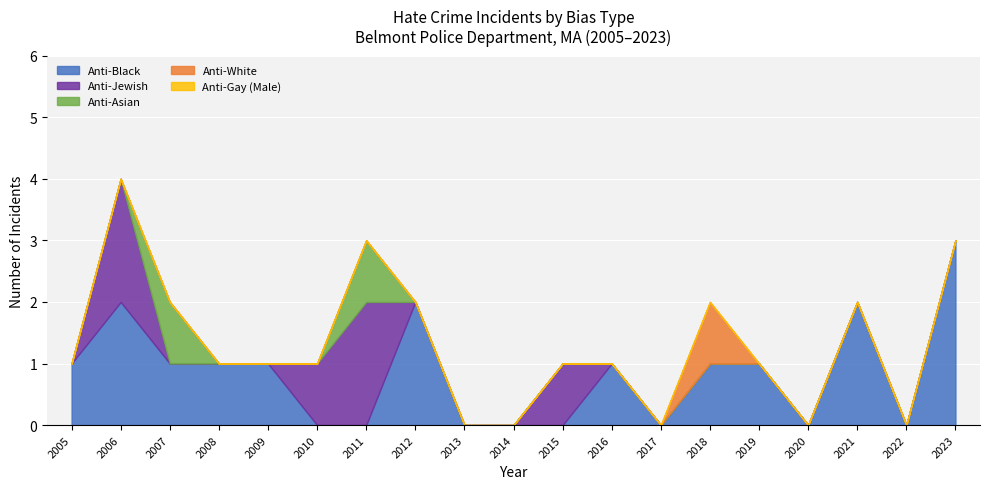

At which category is the sum across all series the highest?

2006